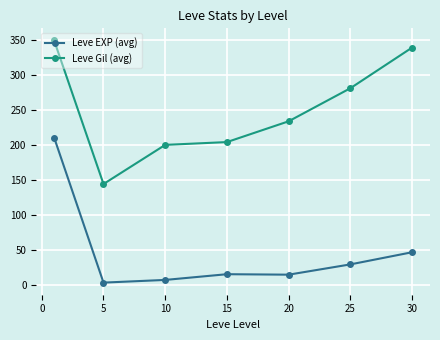

How many lines are shown in the chart?

2